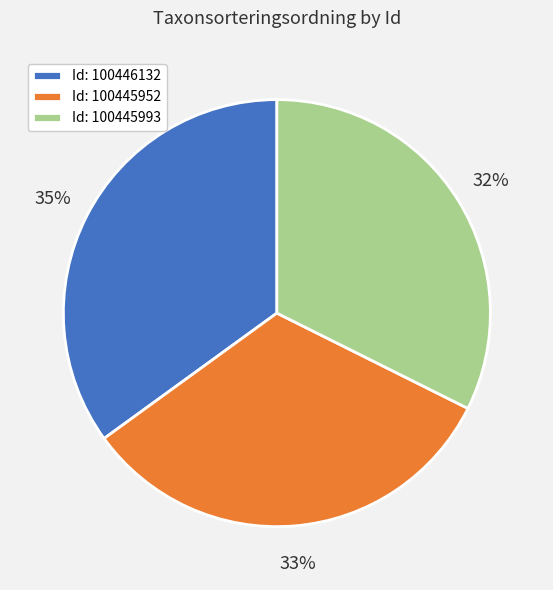

What percentage is the Id: 100445993 slice, to the nearest percent?

32%